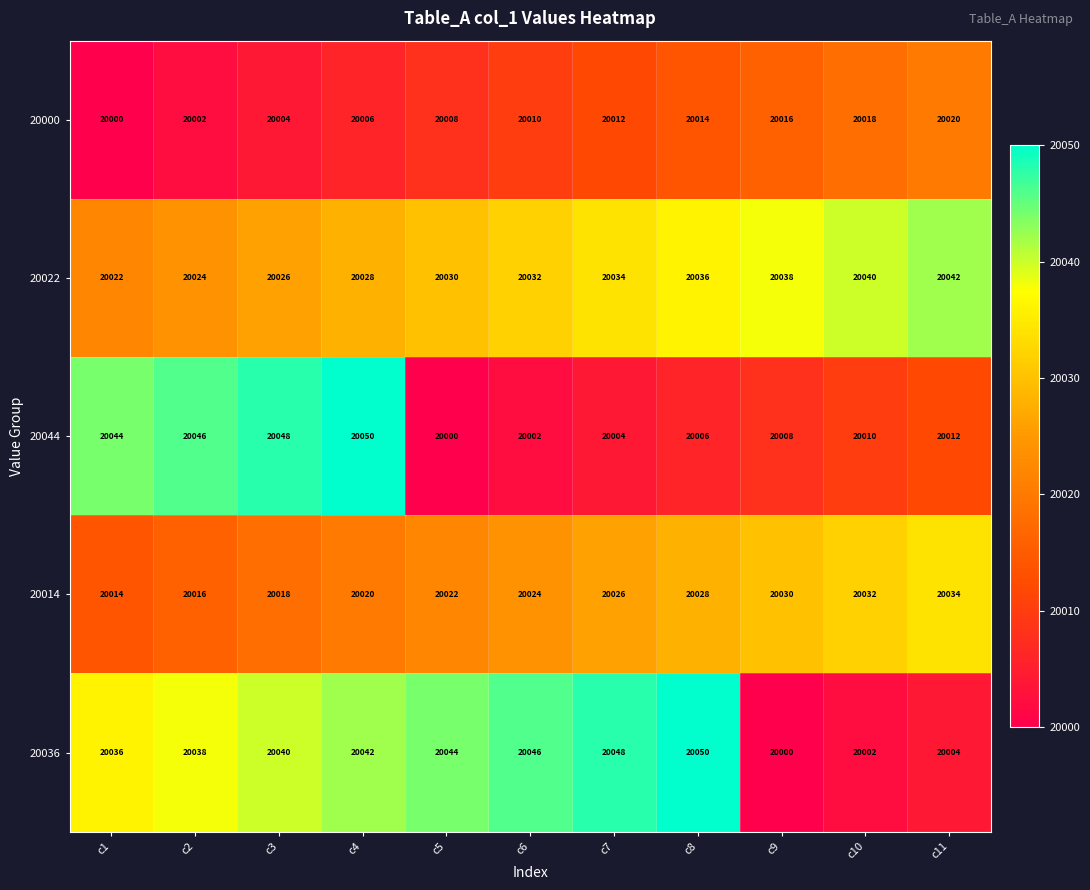

The value of 20022 at c4 is 30286. True or false?

False